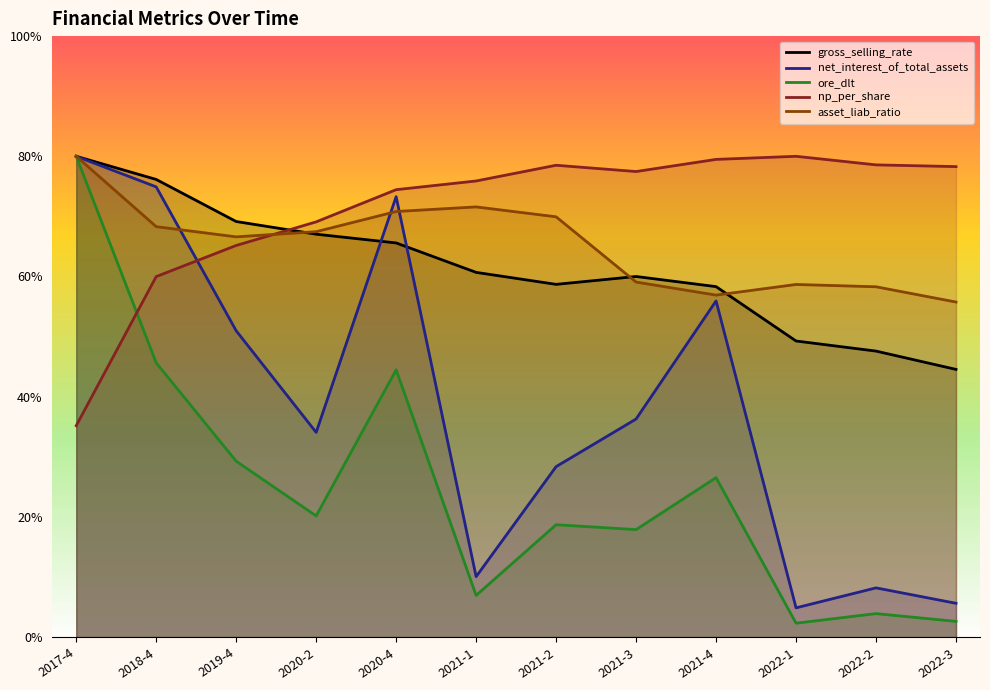

List the labels in order of ore_dlt value, largest first.

2017-4, 2018-4, 2020-4, 2019-4, 2021-4, 2020-2, 2021-2, 2021-3, 2021-1, 2022-2, 2022-3, 2022-1